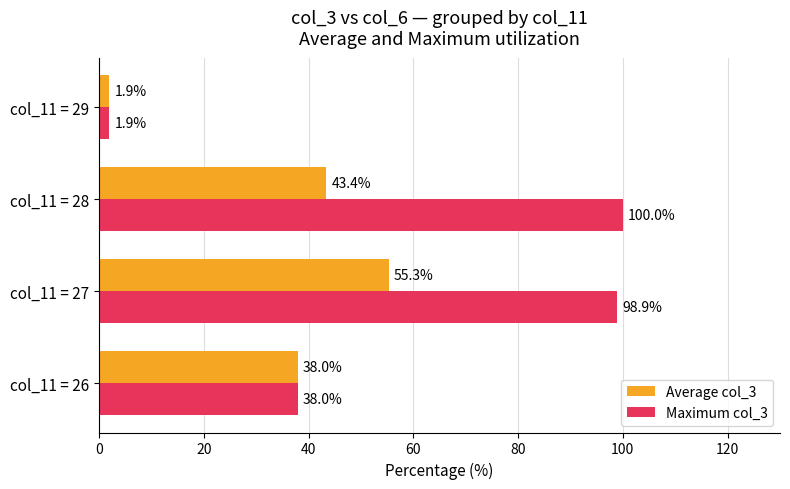

Which category has the lowest value across all series?

col_11 = 29